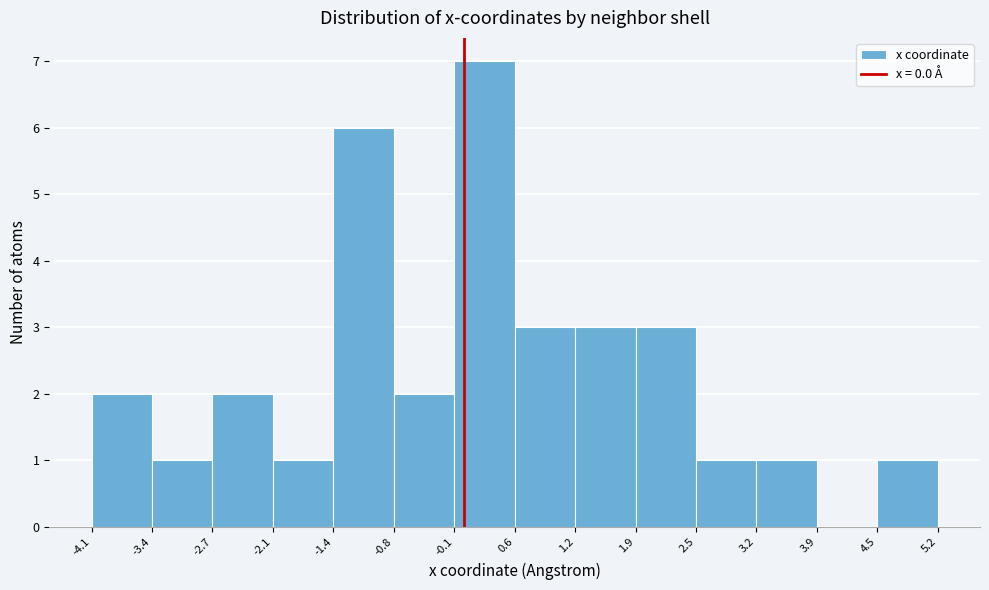

Reading left to right, transcribe this chart: for each bar, give the range it covers on the x-axis and its height. The values are not printed on the chart, so give them approximately, as read against the axis.

-4.1 to -3.4: 2
-3.4 to -2.7: 1
-2.7 to -2.1: 2
-2.1 to -1.4: 1
-1.4 to -0.8: 6
-0.8 to -0.1: 2
-0.1 to 0.6: 7
0.6 to 1.2: 3
1.2 to 1.9: 3
1.9 to 2.5: 3
2.5 to 3.2: 1
3.2 to 3.9: 1
3.9 to 4.5: 0
4.5 to 5.2: 1